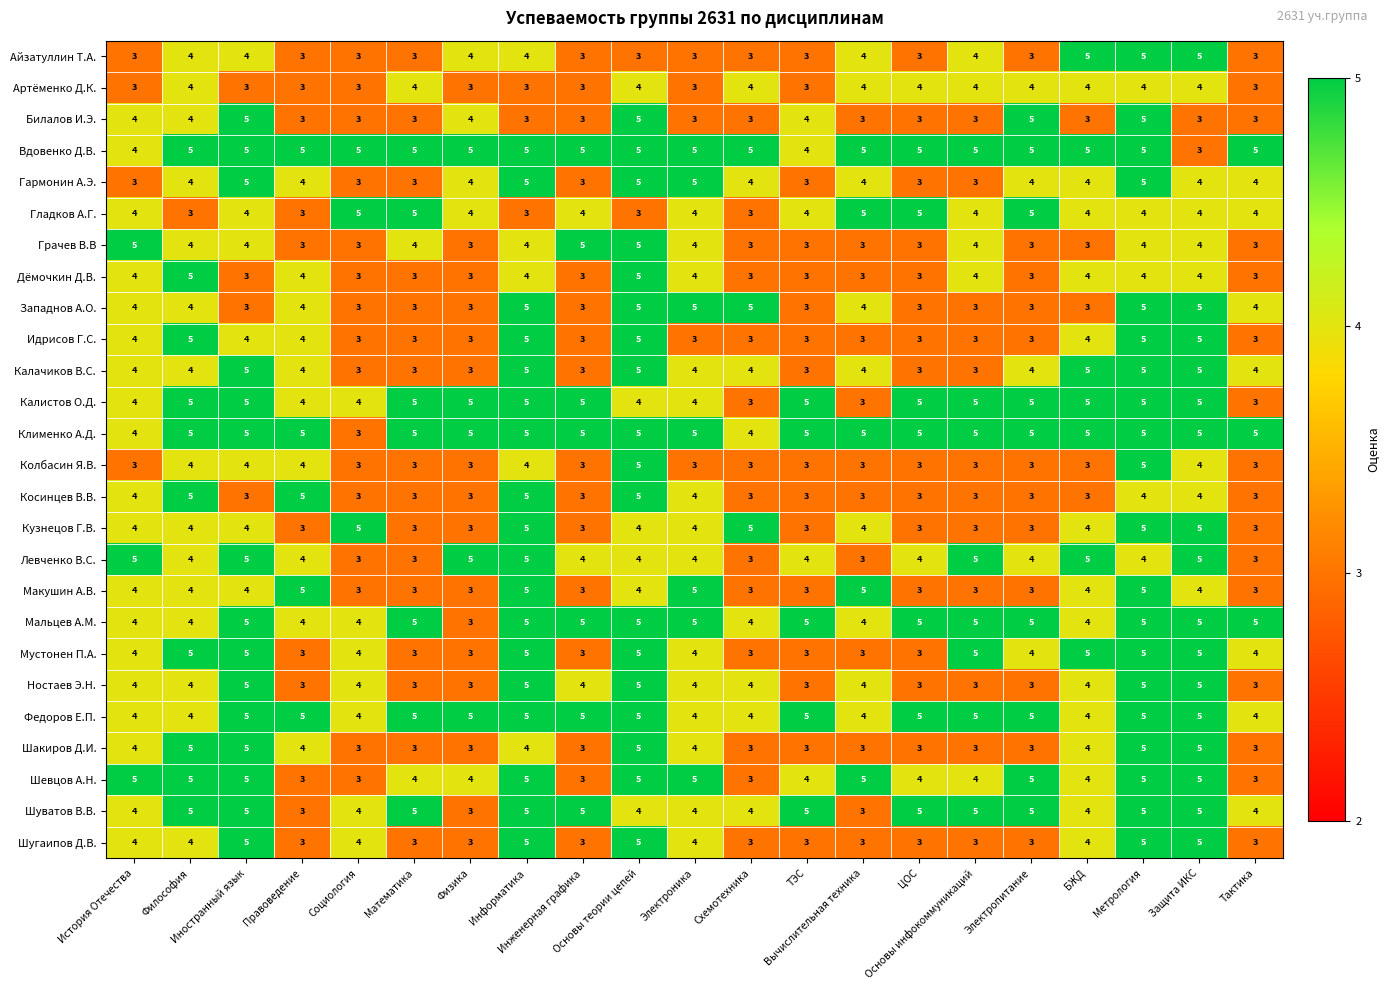

How many data points does each series have?

21